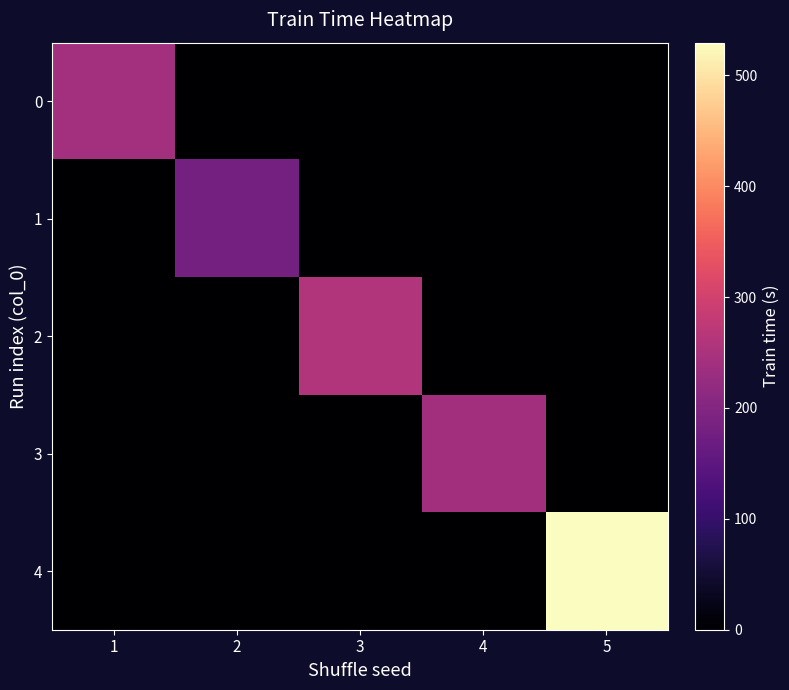

How many series are shown in this chart?

5